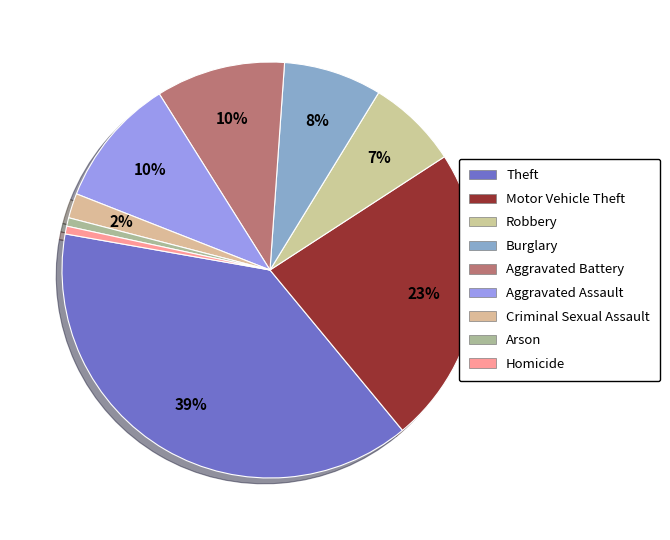

Do Theft and Robbery together represent more than half of the pie?

No